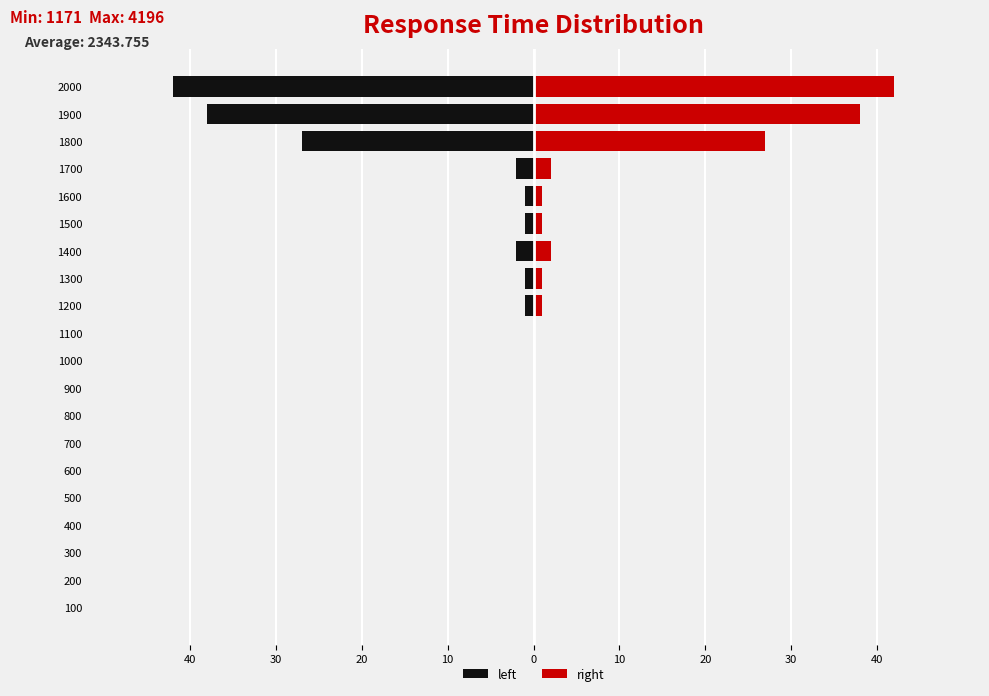

Is it true that left equals -1 at 1200?

True